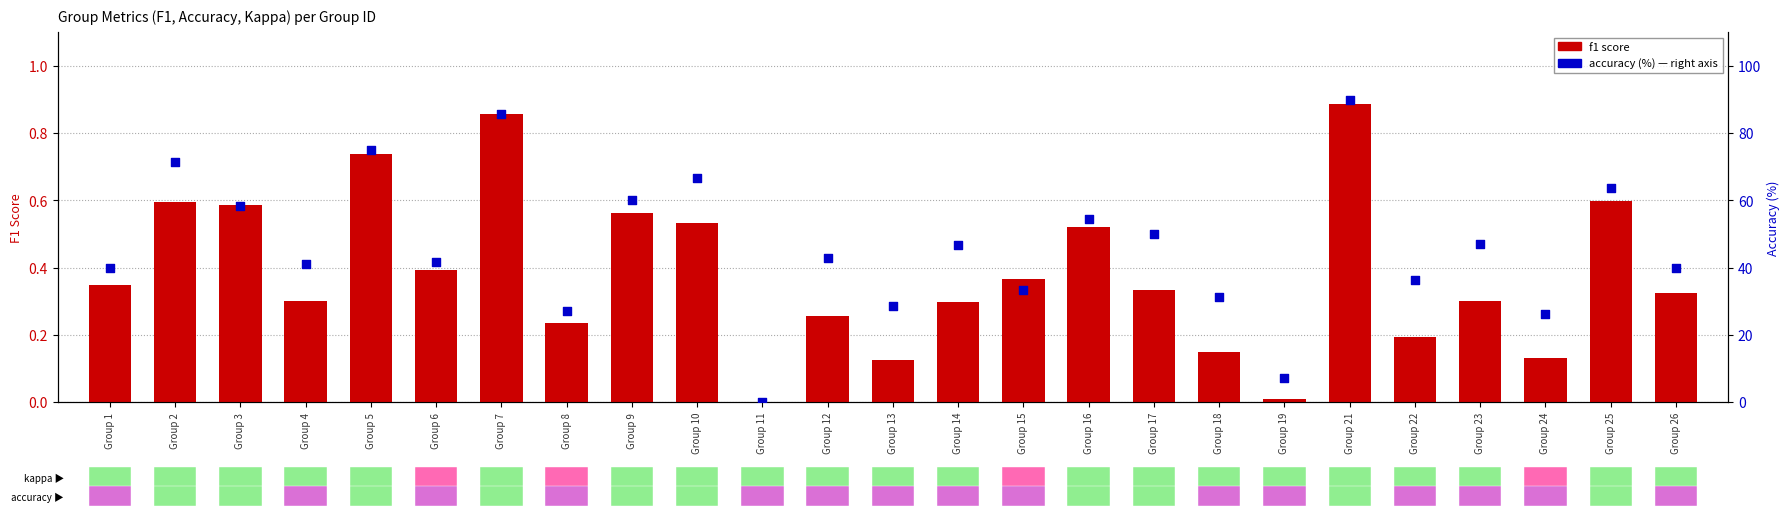

At how many categories does at least one series exceed 51?

9